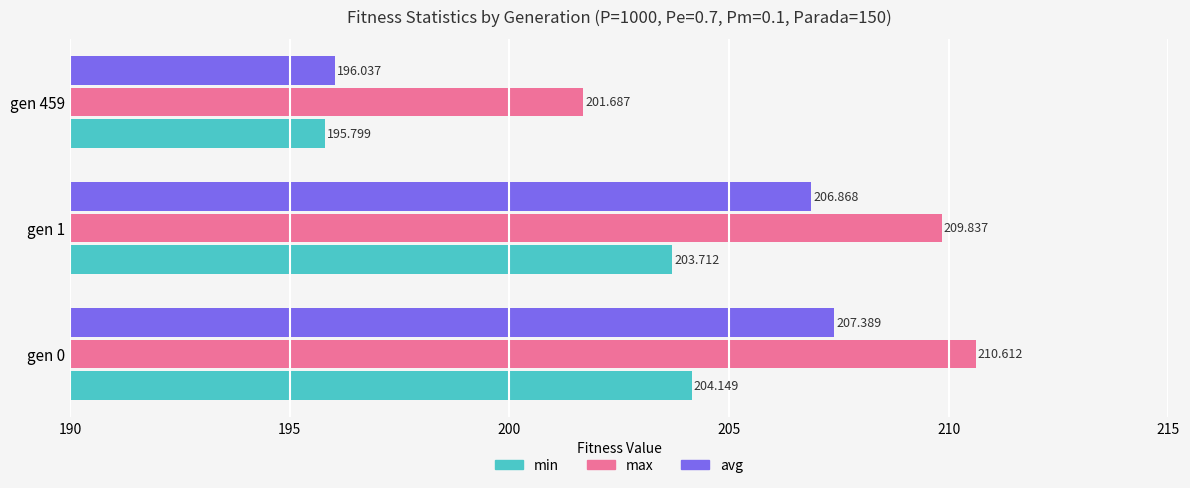

Rank the series by their maximum value, from lowest to highest.

min, avg, max